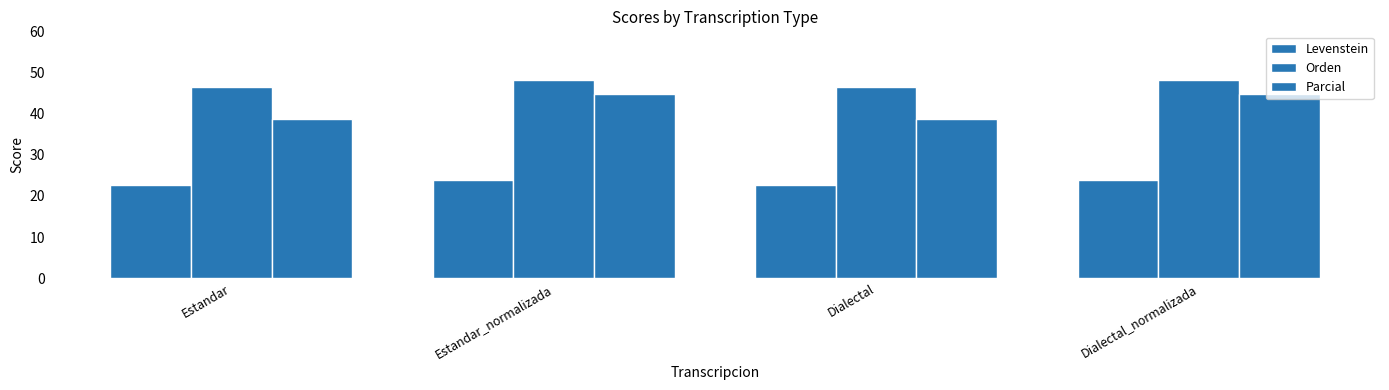

How many values in the Parcial series exceed 44?

2